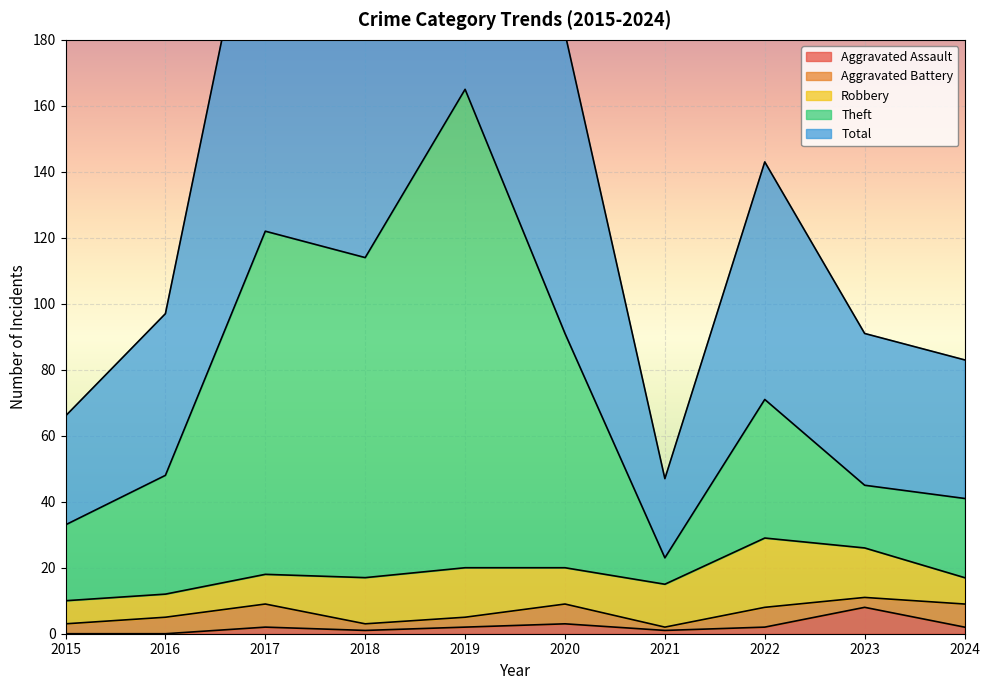

True or false: Total and Aggravated Assault intersect in this chart.

False